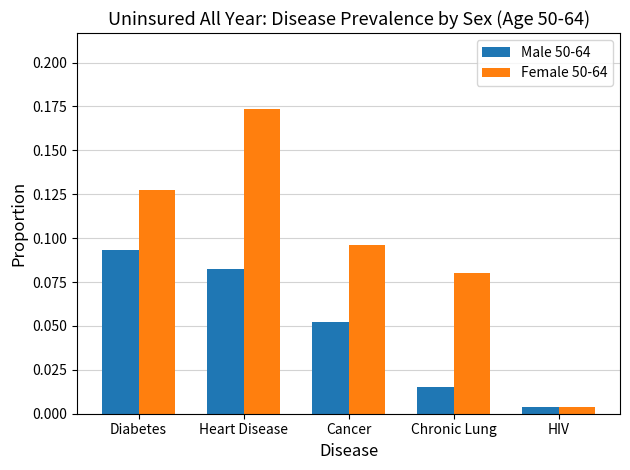

Which series changed the most between Heart Disease and Chronic Lung?

Female 50-64